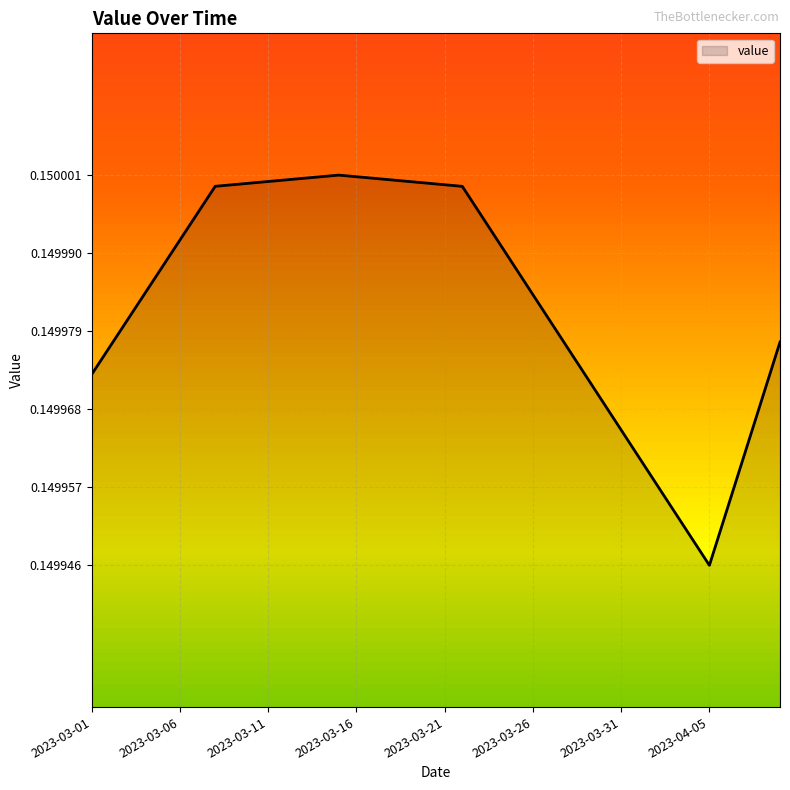

What is the smallest value displayed?

0.1